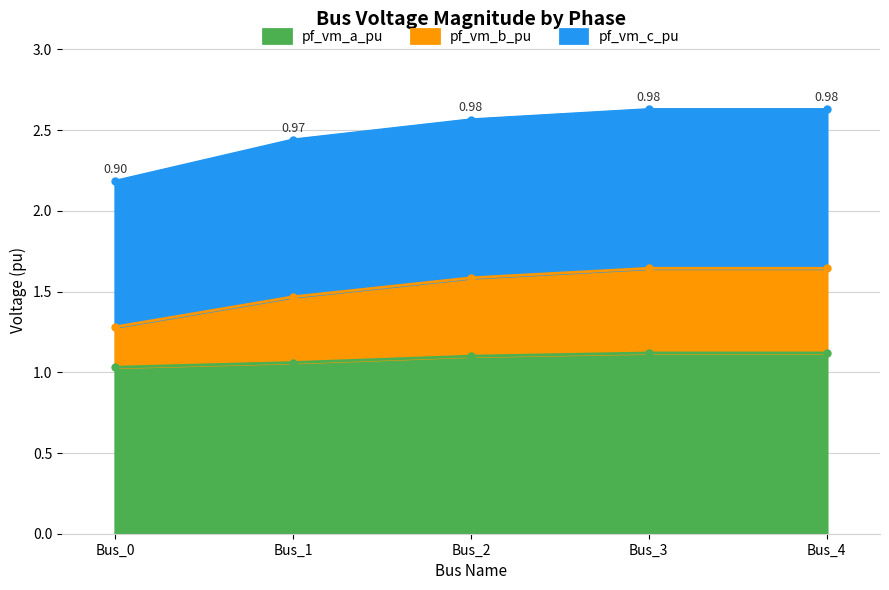

True or false: pf_vm_a_pu and pf_vm_b_pu cross at least once.

False